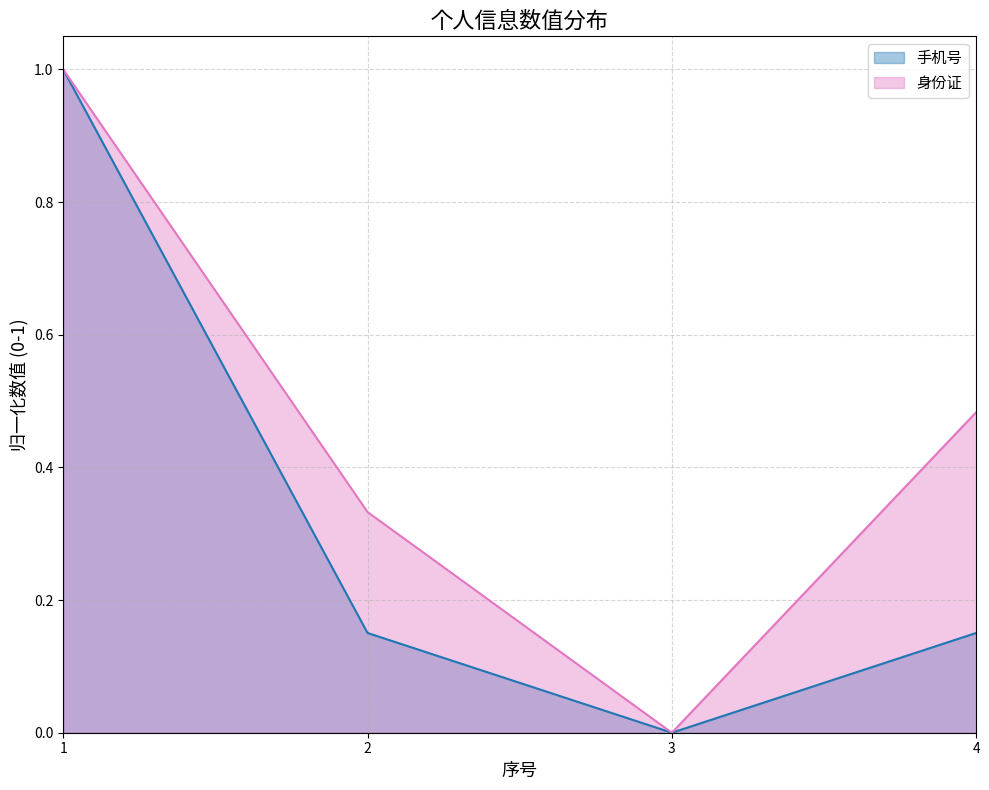

What is the value of the 身份证 point at the 4th from the left?

0.5